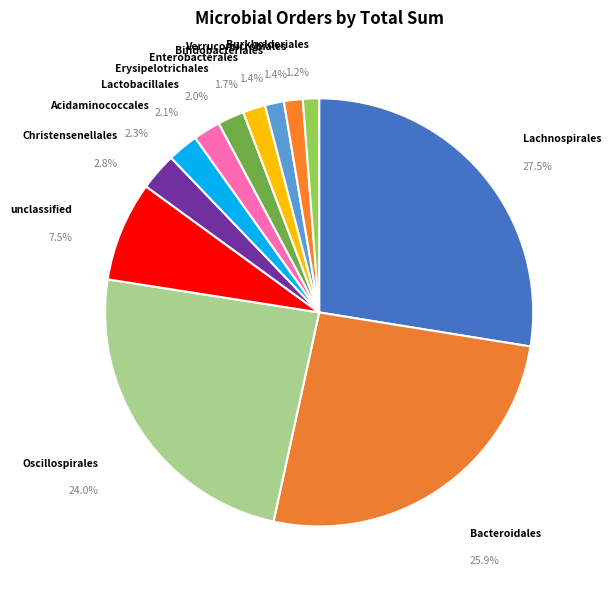

What percentage is the Erysipelotrichales slice, to the nearest percent?

2%